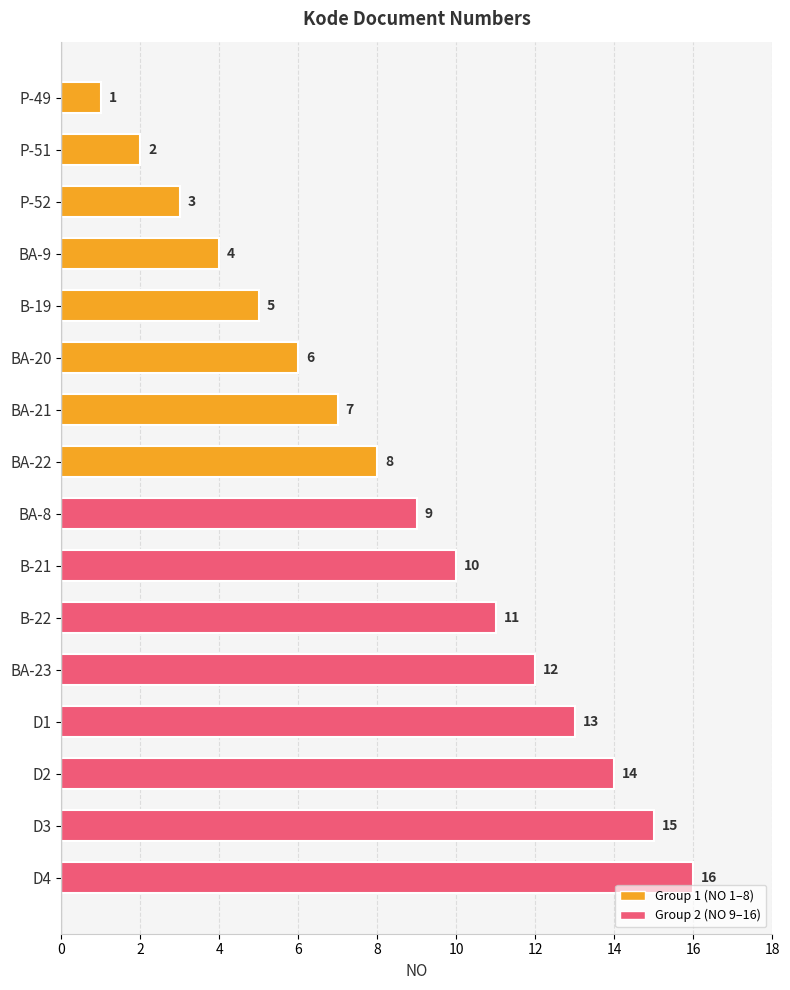

Rank the categories by value from lowest to highest.

P-49, P-51, P-52, BA-9, B-19, BA-20, BA-21, BA-22, BA-8, B-21, B-22, BA-23, D1, D2, D3, D4